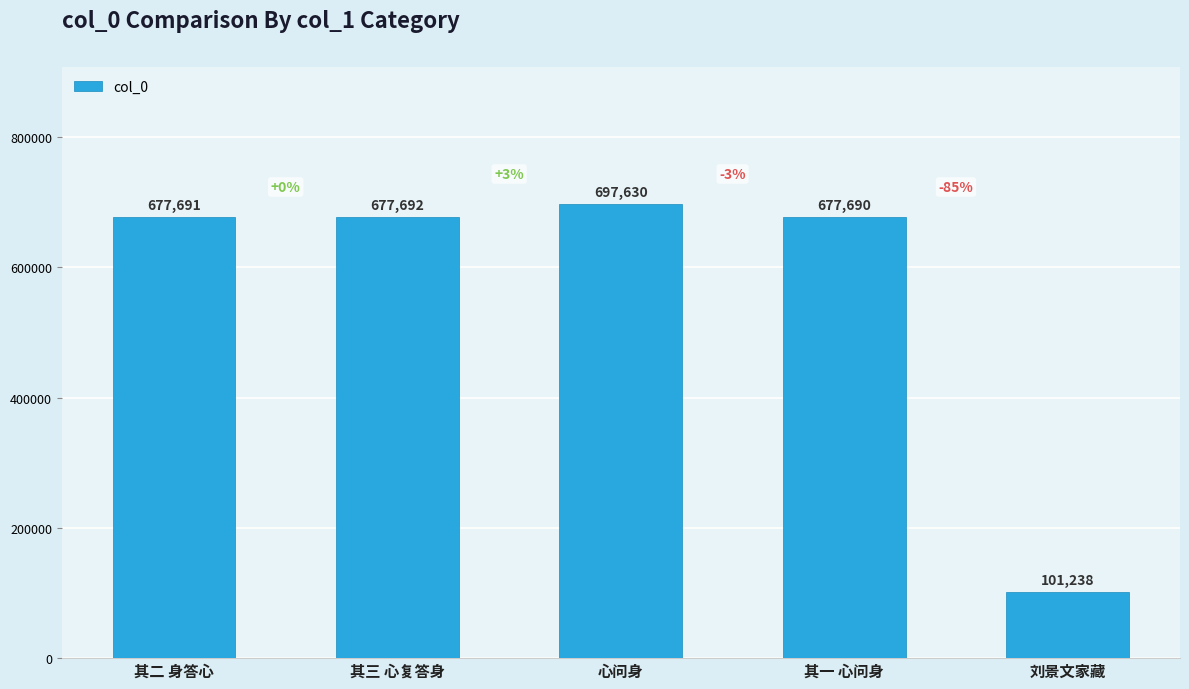

True or false: the data shows 677690 at 其一 心问身.

True